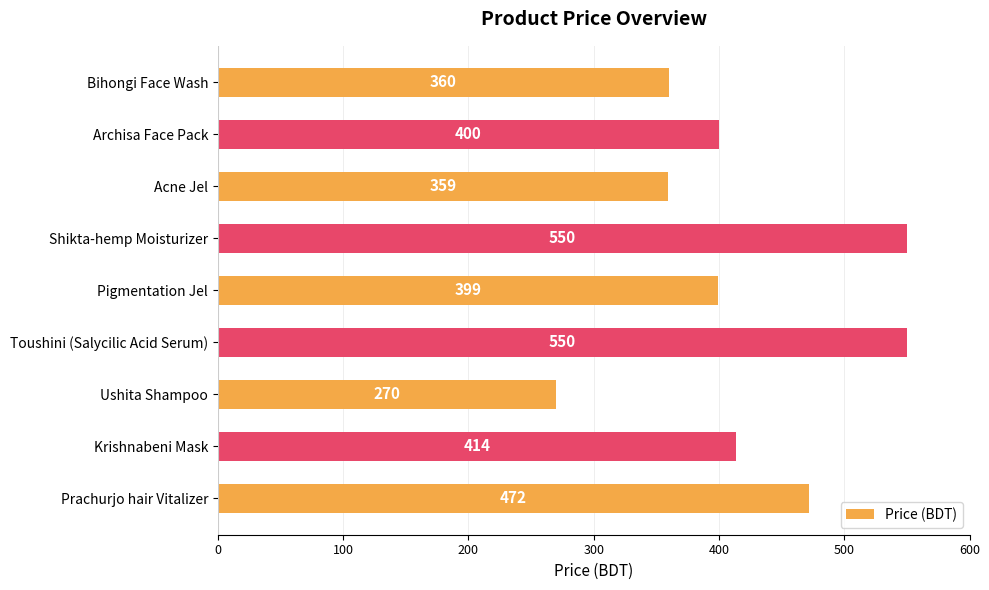

What is the greatest value displayed?

550